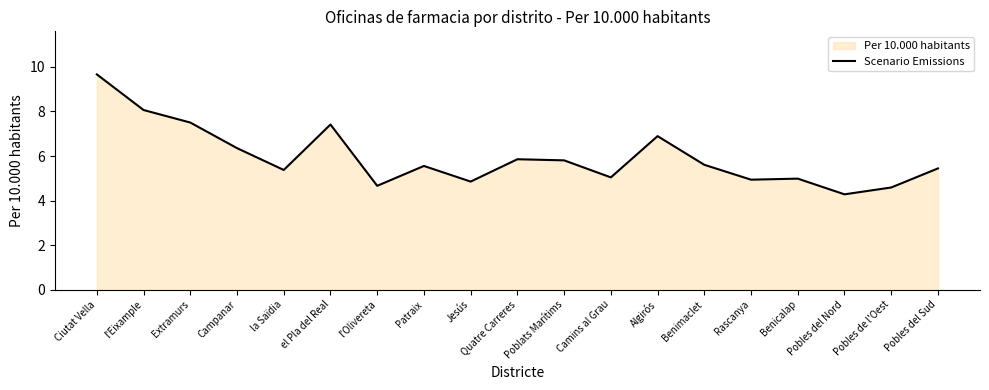

Rank the categories by value from lowest to highest.

Pobles del Nord, Pobles de l'Oest, l'Olivereta, Jesús, Rascanya, Benicalap, Camins al Grau, la Saïdia, Pobles del Sud, Patraix, Benimaclet, Poblats Marítims, Quatre Carreres, Campanar, Algirós, el Pla del Real, Extramurs, l'Eixample, Ciutat Vella